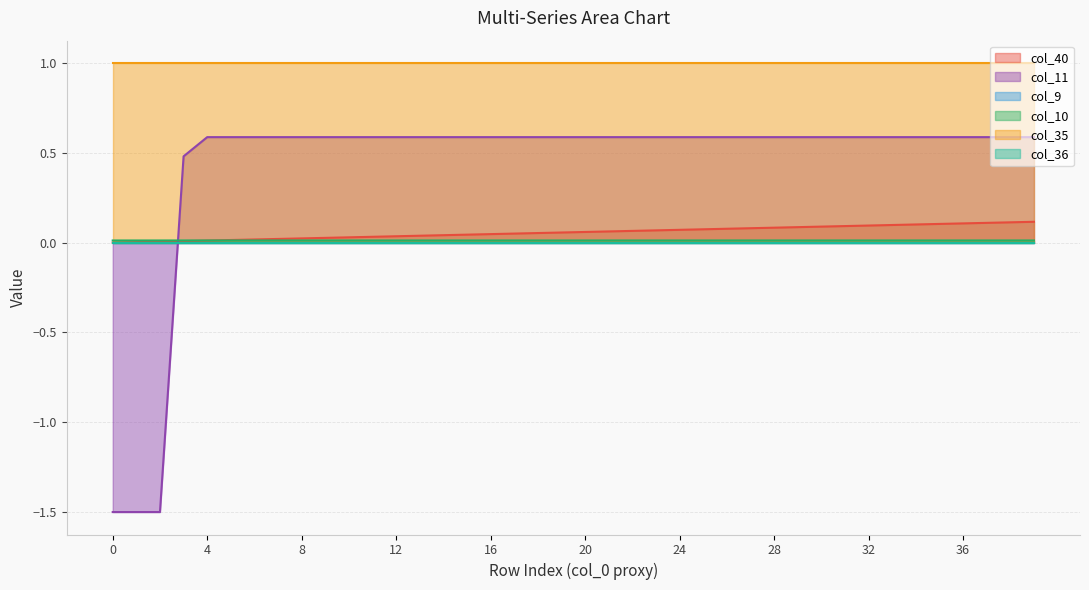

Does the chart have visible grid lines?

Yes